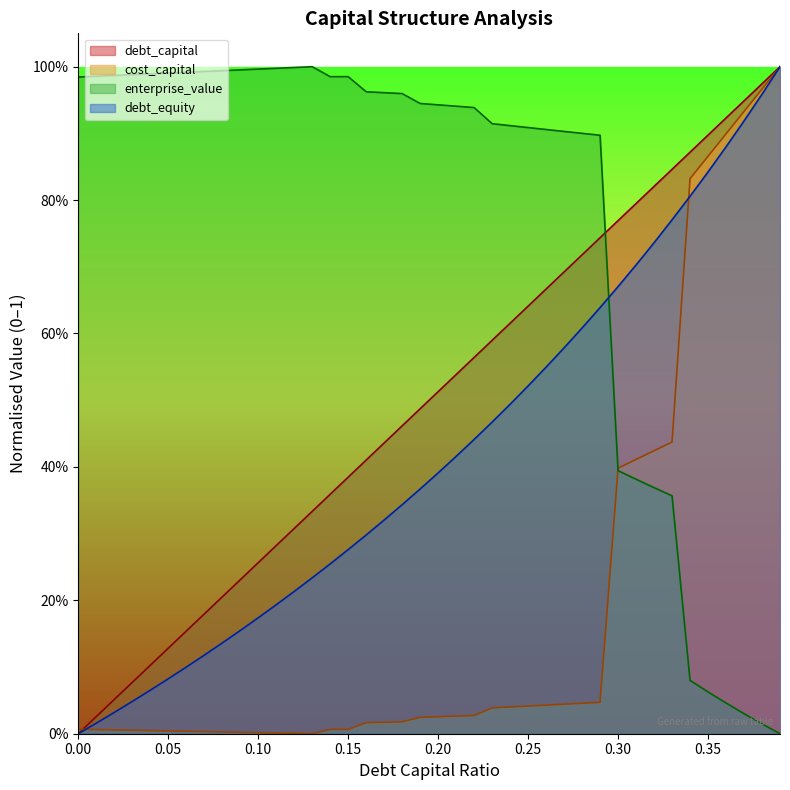

How many lines are shown in the chart?

4